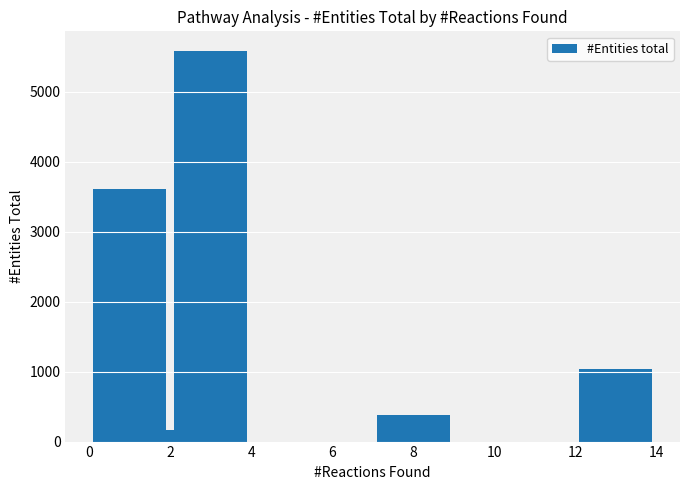

What is the sum of all values?

10790